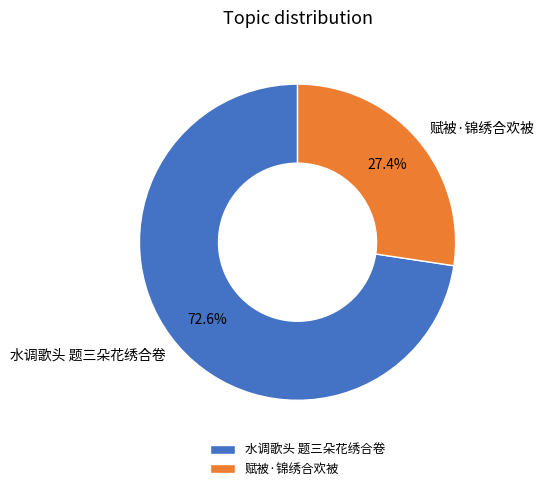

What is the total percentage of 水调歌头 题三朵花绣合卷 and 赋被·锦绣合欢被?

100.0%